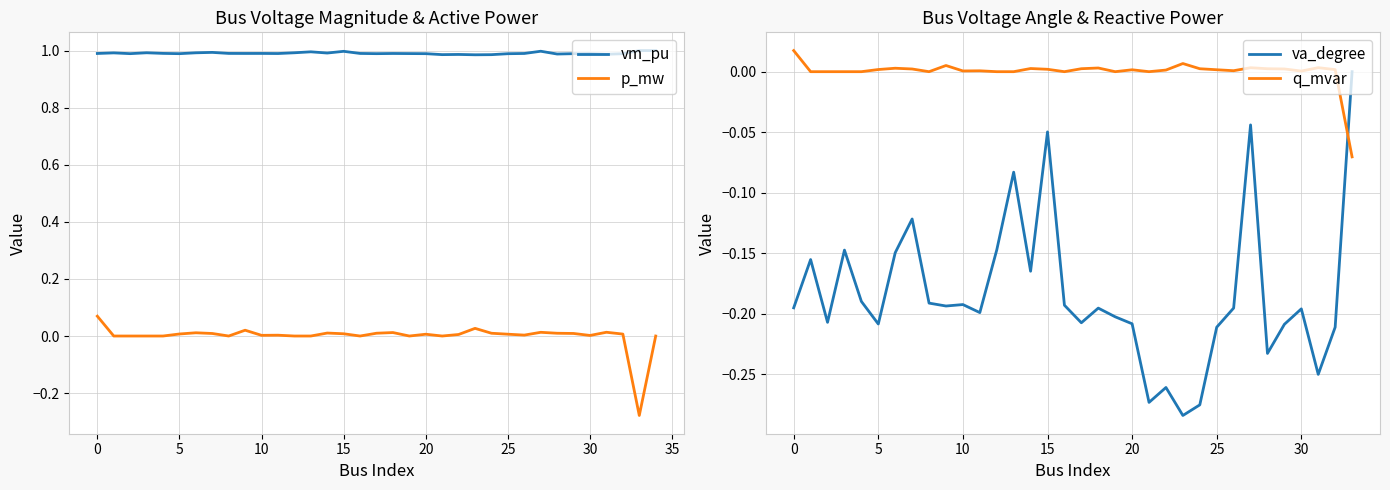

What is the lowest value of the vm_pu series?

1.0